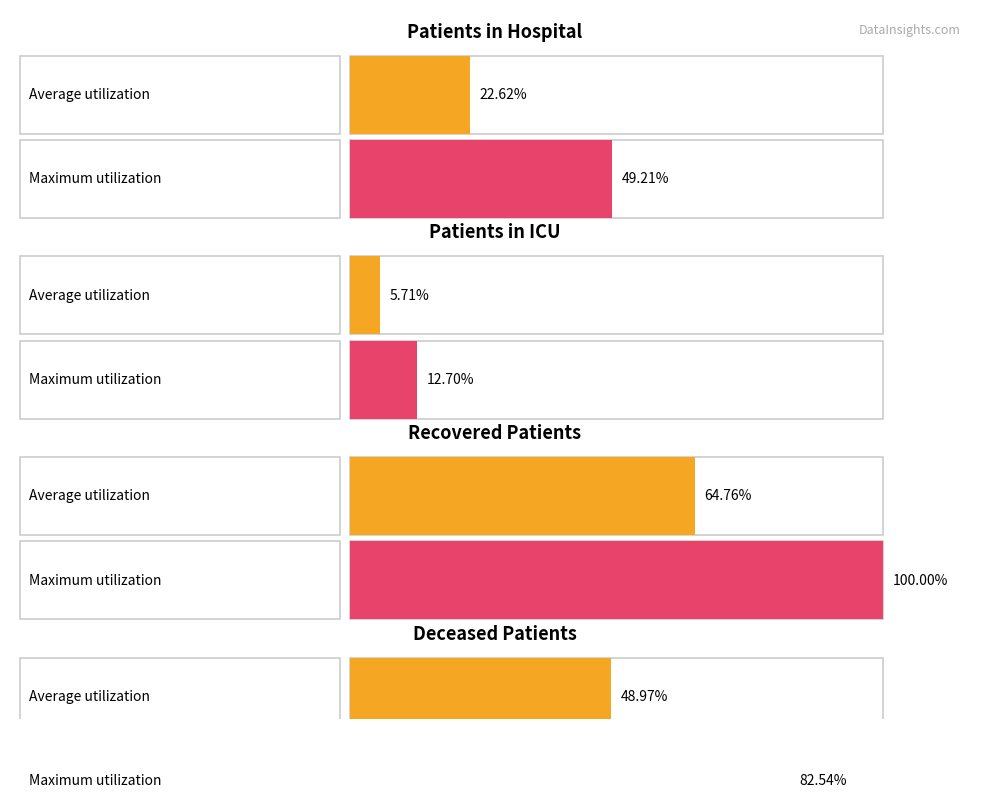

True or false: deceased_patients has a value of 51 at 9.

False